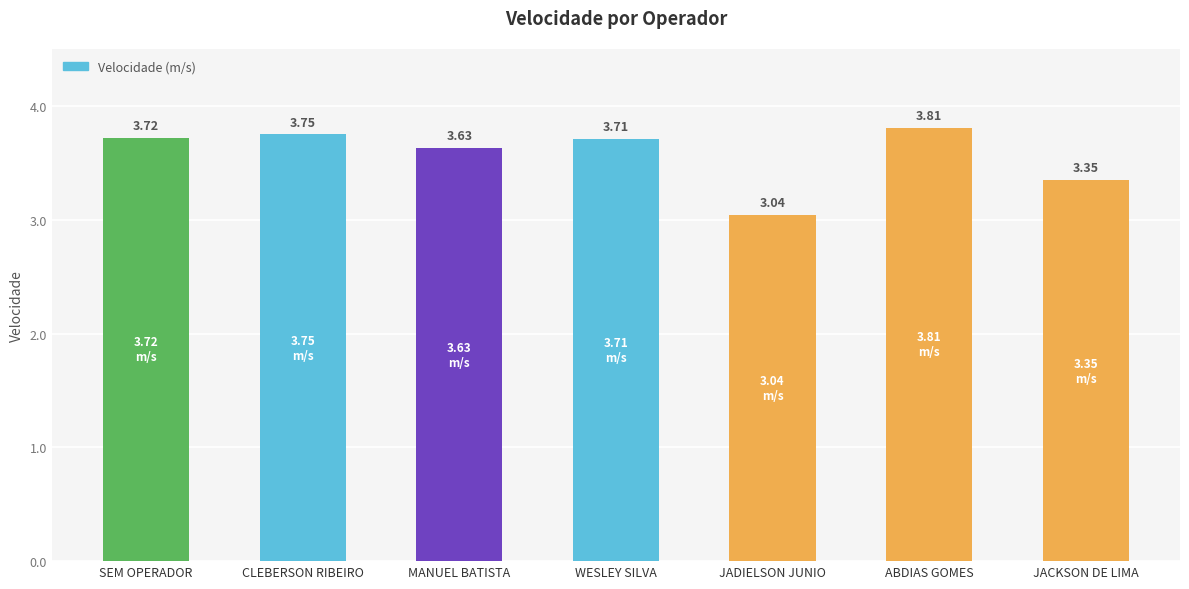

Are the bars horizontal?

No